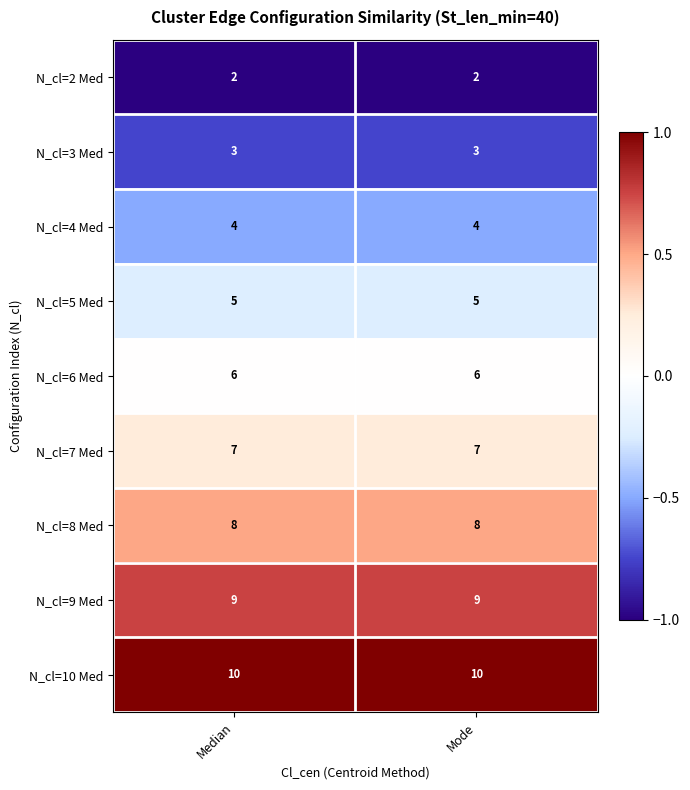

At Mode, list the series in order from largest to smallest.

N_cl=10 Med, N_cl=9 Med, N_cl=8 Med, N_cl=7 Med, N_cl=6 Med, N_cl=5 Med, N_cl=4 Med, N_cl=3 Med, N_cl=2 Med